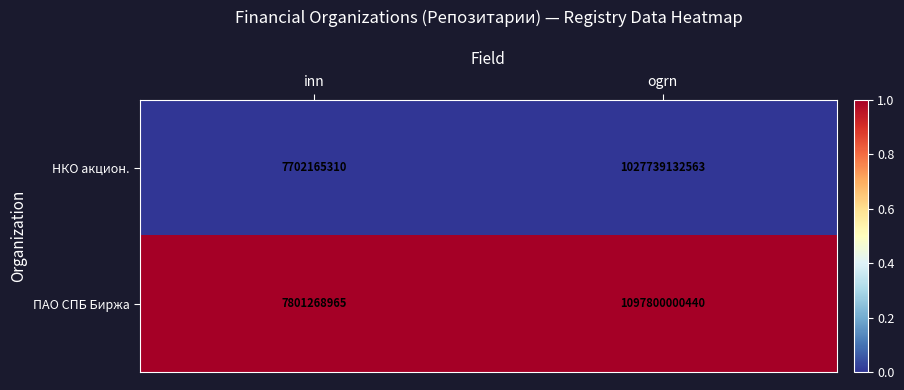

Reading left to right, list all the values displayed in this chart.

НКО акцион.: 7702165310	1027739132563
ПАО СПБ Биржа: 7801268965	1097800000440